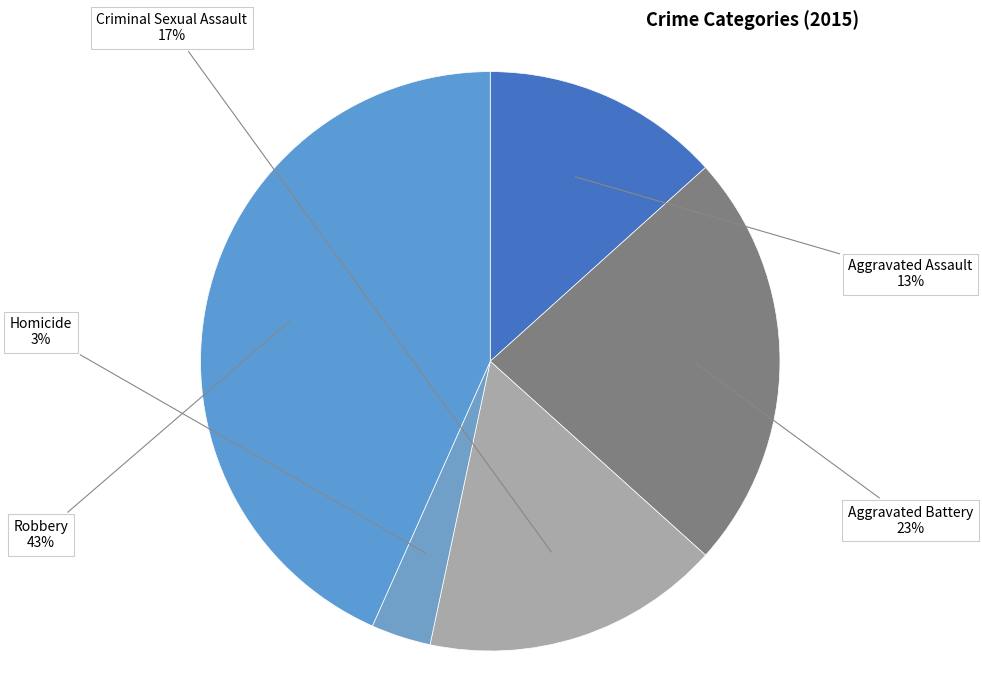

How many slices are in this pie chart?

5